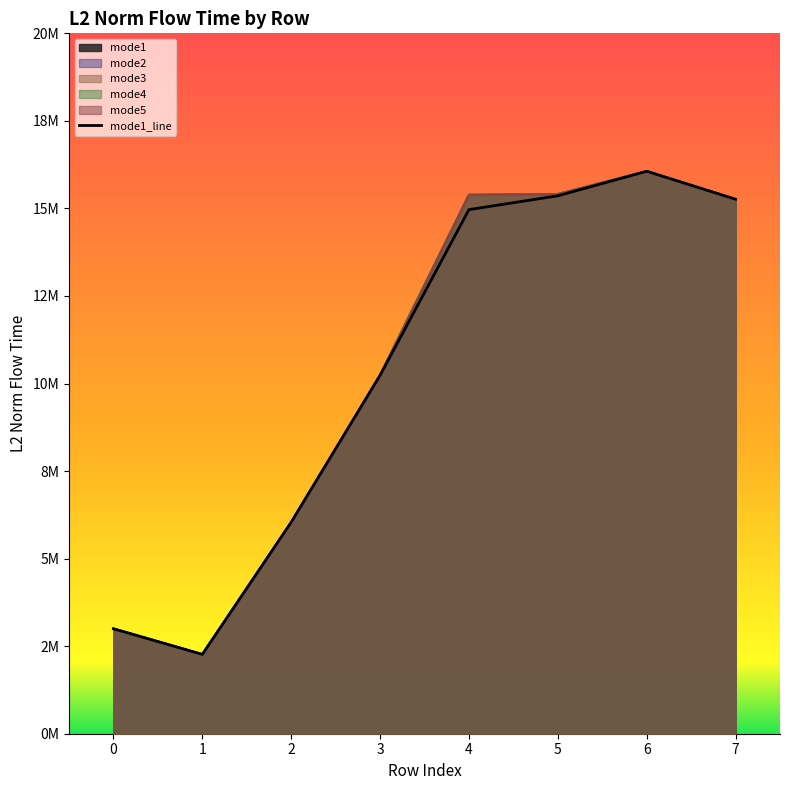

Does the chart have visible grid lines?

No